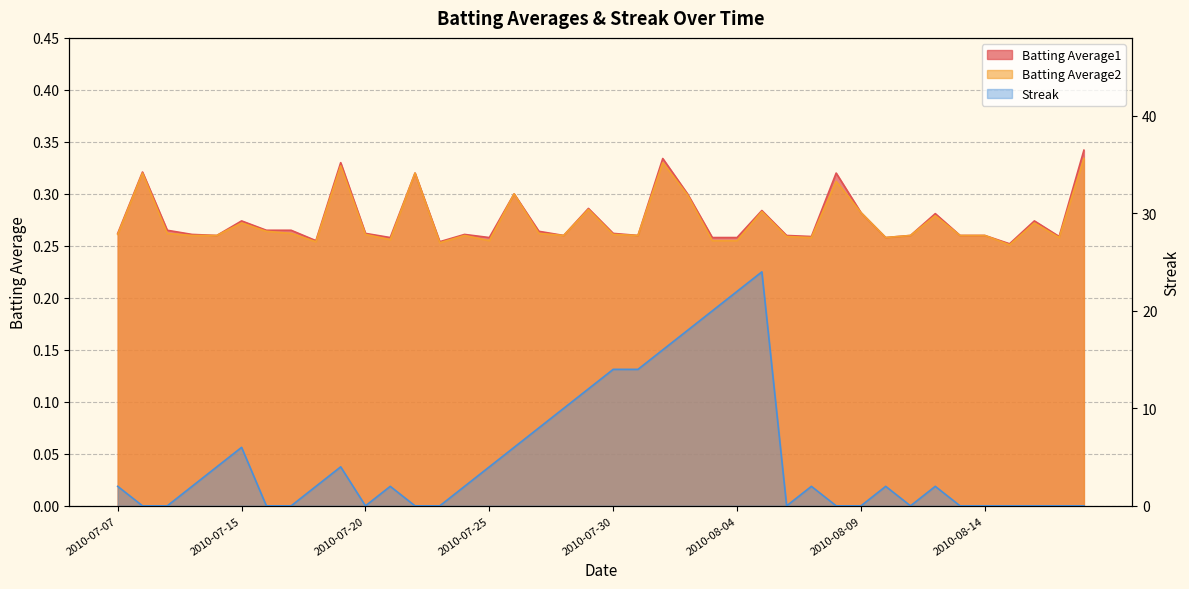

Which category has the lowest value in the Batting Average1 series?

2010-08-15